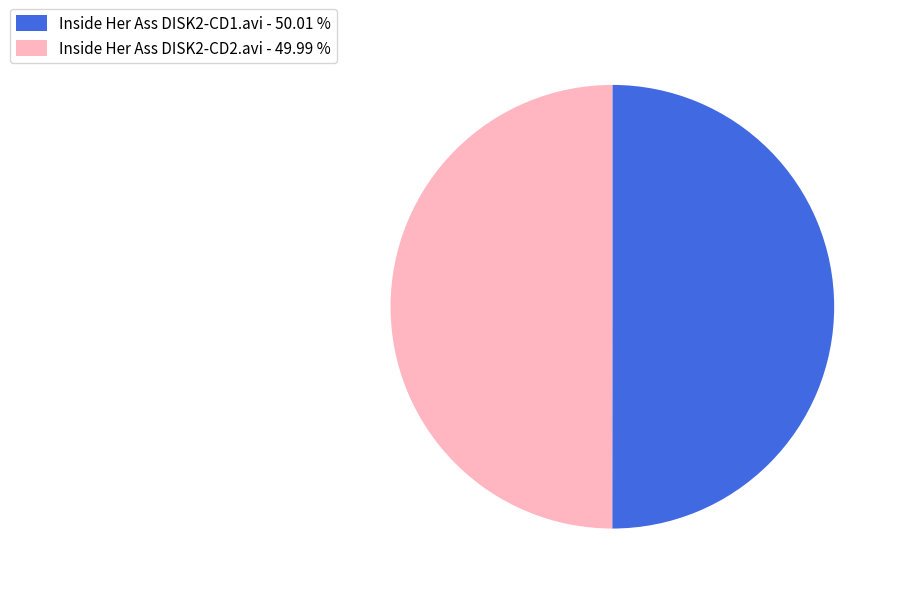

Is the sum of Inside Her Ass DISK2-CD2.avi - 49.99 % and Inside Her Ass DISK2-CD1.avi - 50.01 % greater than half?

Yes